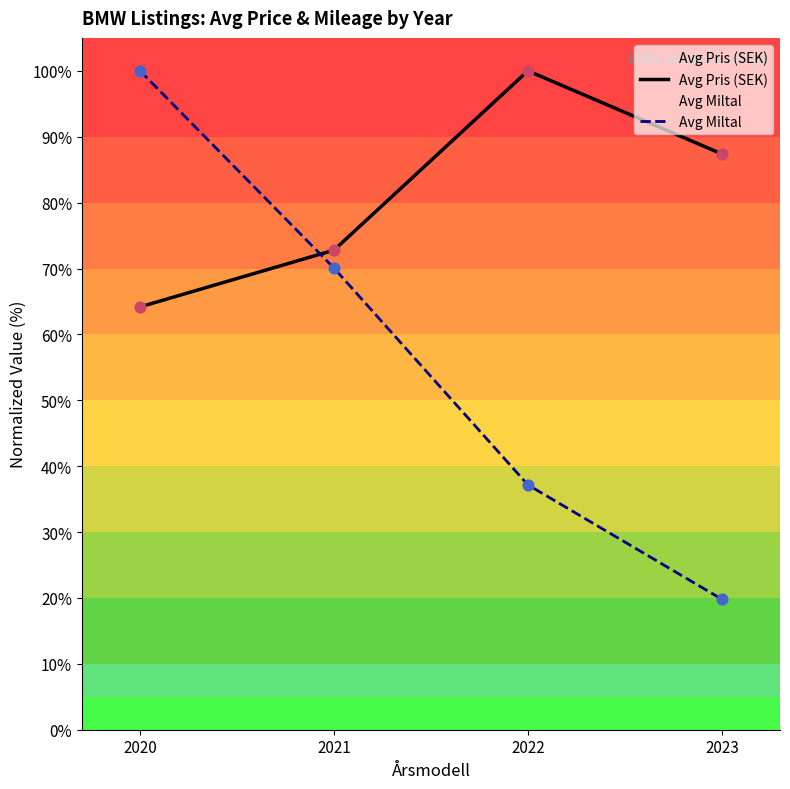

Which series has the largest total across all categories?

Avg Pris (SEK)